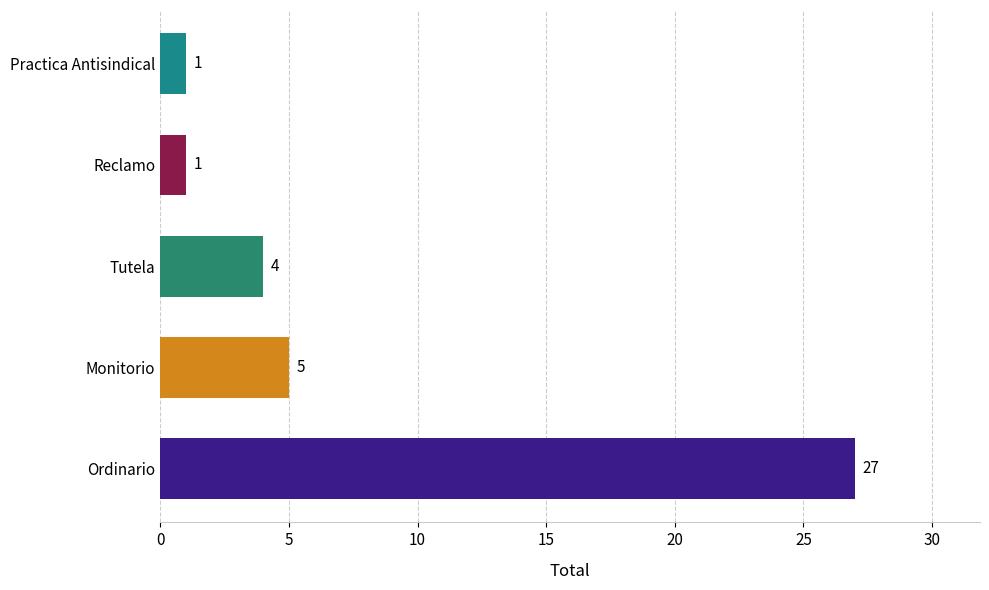

Are the bars horizontal?

Yes